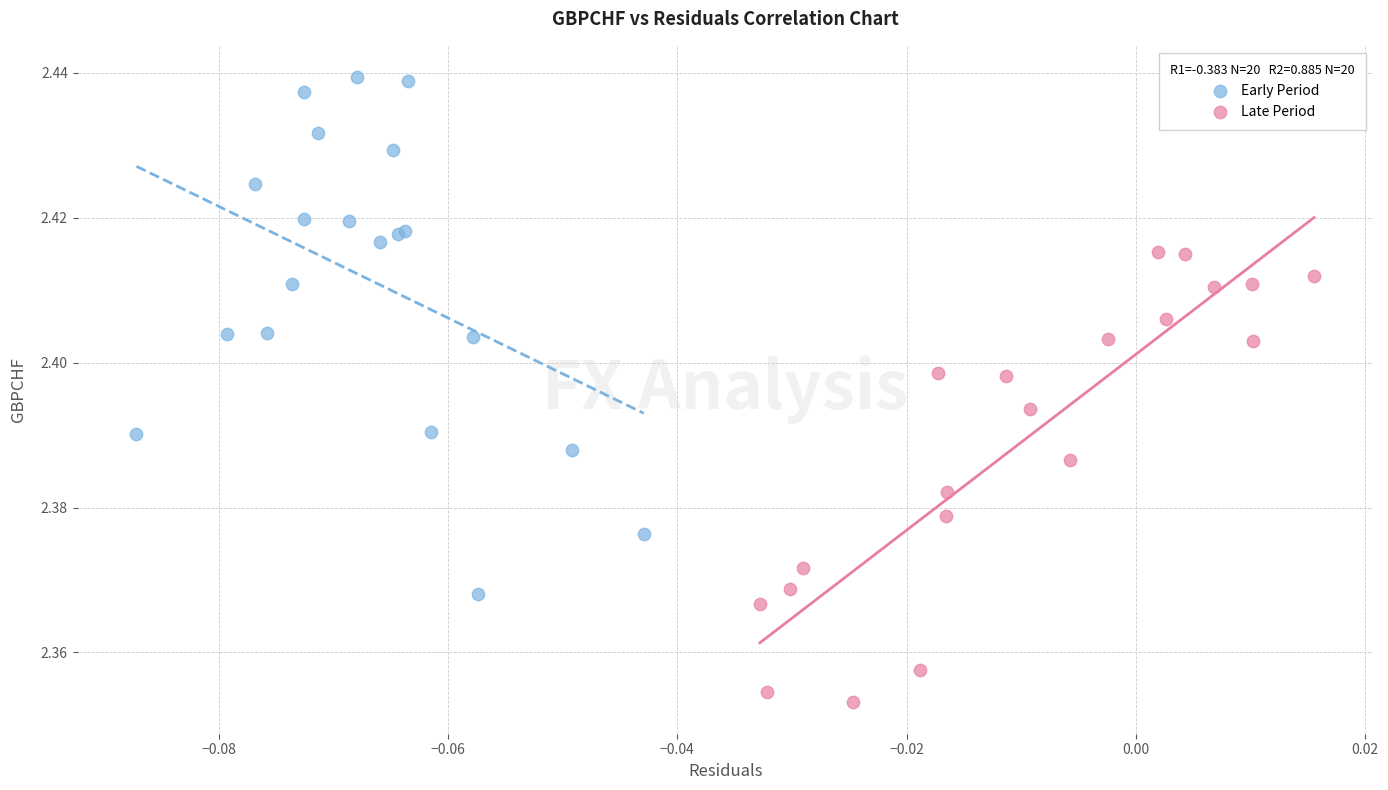

Which series contains the highest Y value?

Early Period